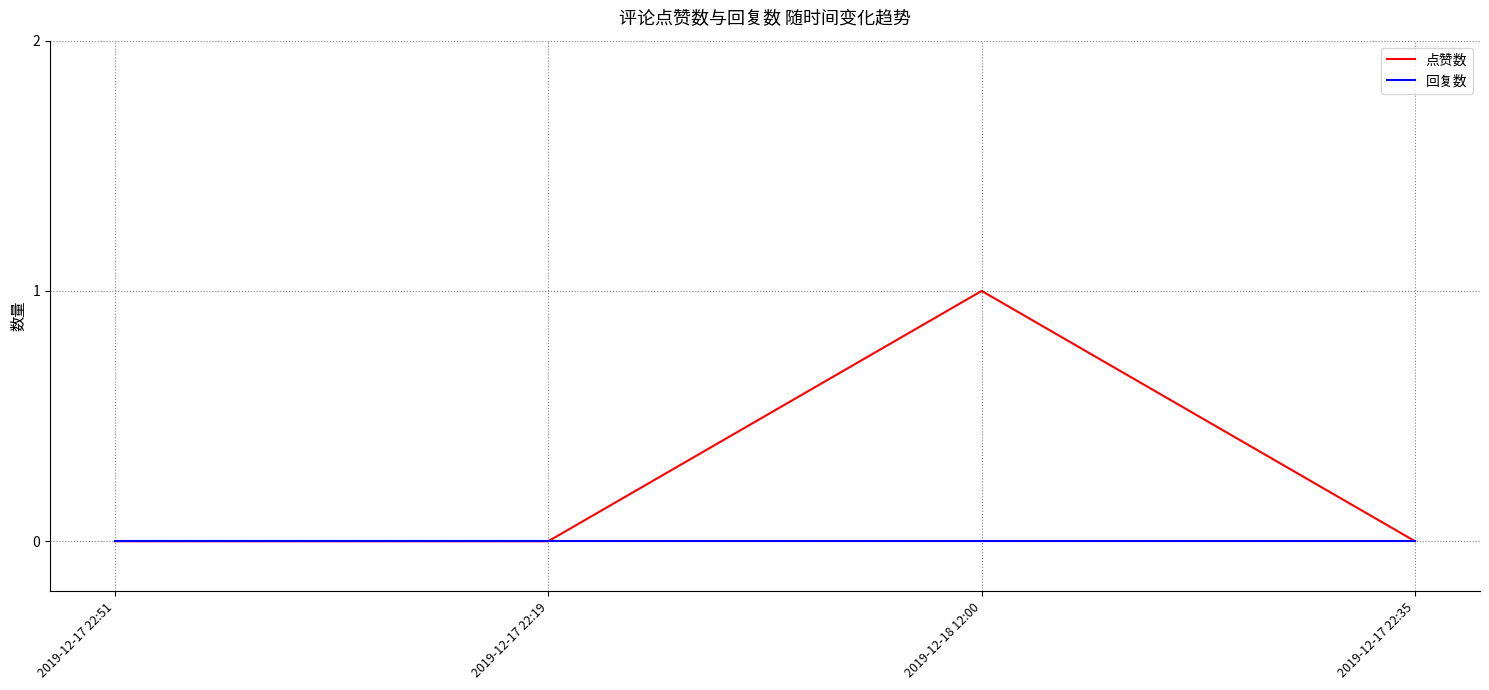

Reading left to right, list all the values displayed in this chart.

点赞数: 2019-12-17 22:51=0	2019-12-17 22:19=0	2019-12-18 12:00=1	2019-12-17 22:35=0
回复数: 2019-12-17 22:51=0	2019-12-17 22:19=0	2019-12-18 12:00=0	2019-12-17 22:35=0